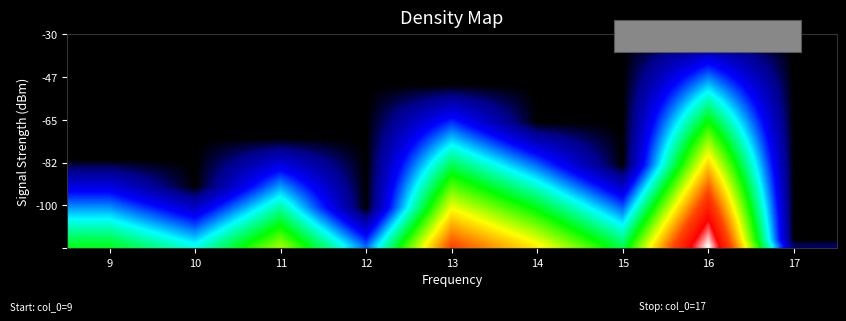

At which category is the sum across all series the highest?

16